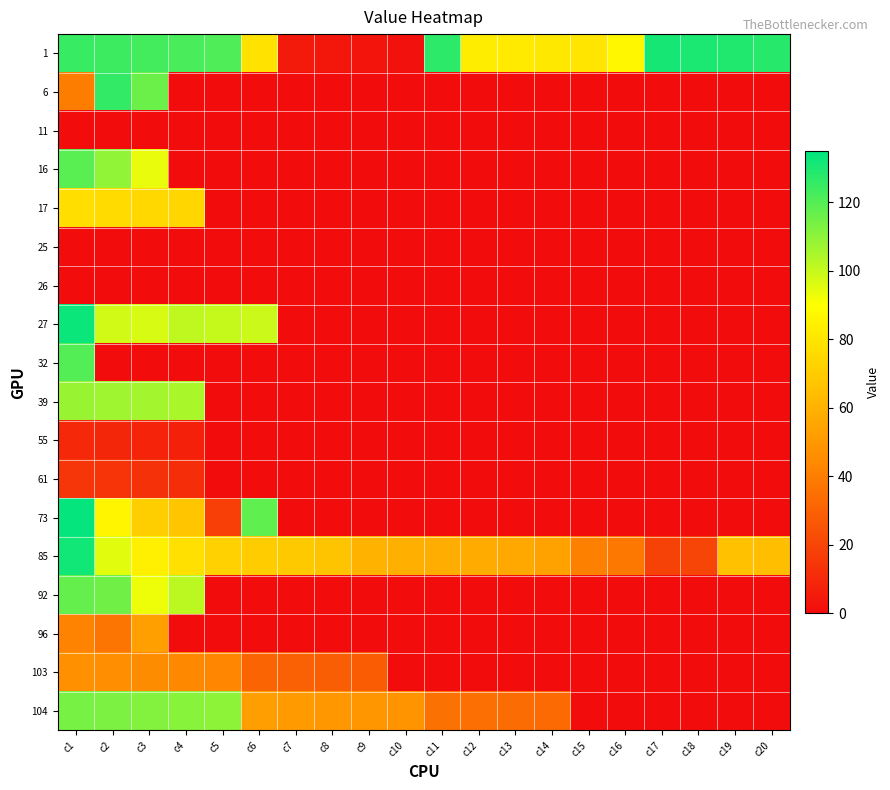

Which series changed the most between c11 and c14?

1